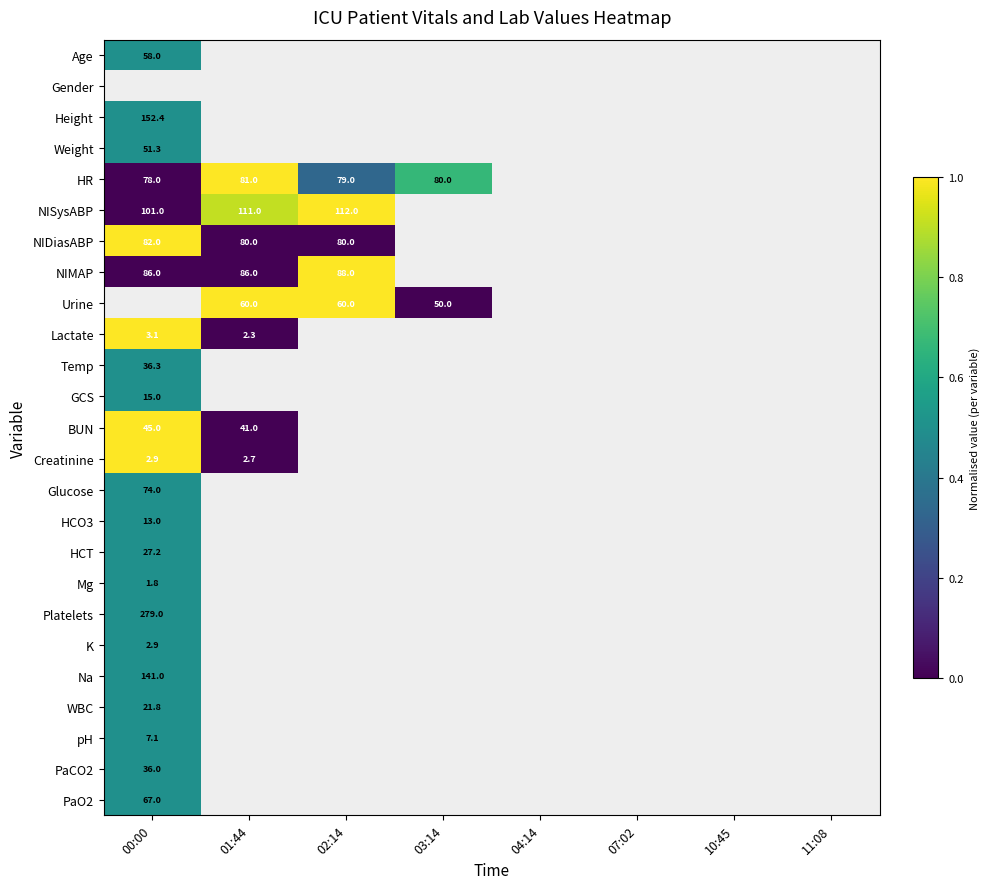

The value of pH at 00:00 is 11.3. True or false?

False